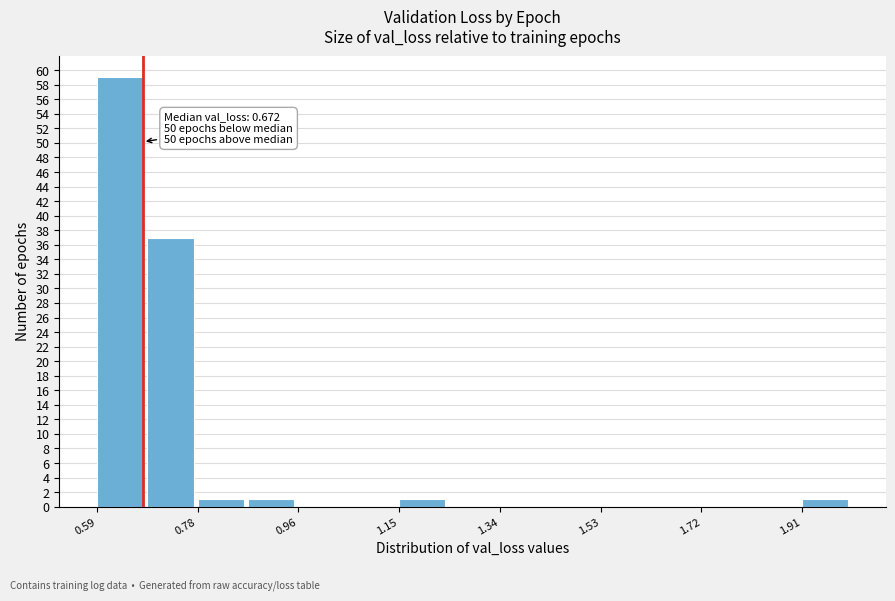

Which range on the x-axis has the tallest bar?

0.58 to 0.68